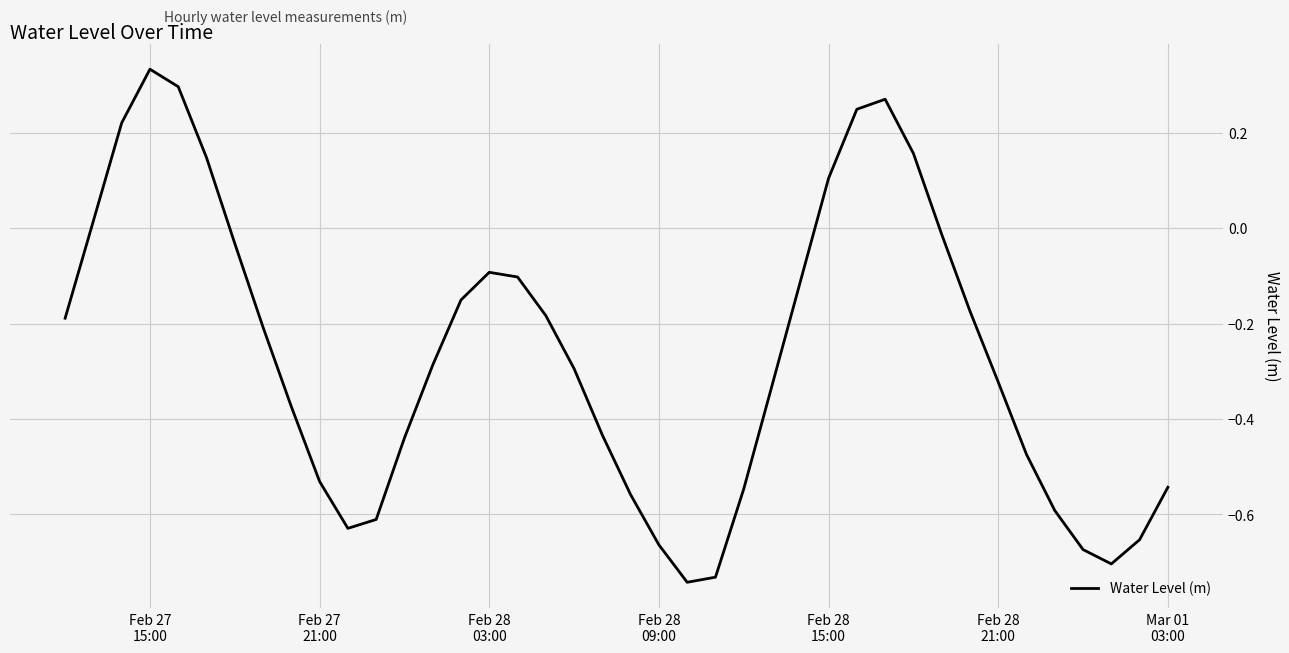

What is the difference between the maximum and second lowest values?

1.1